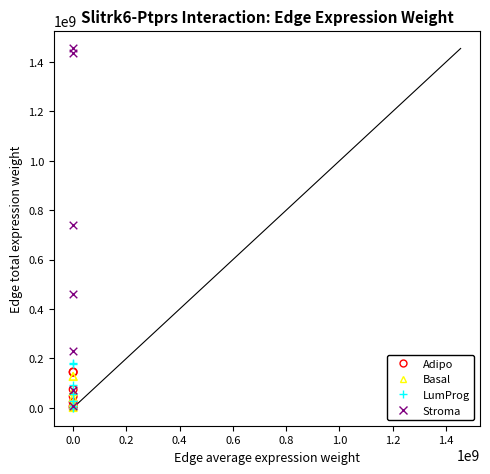

Which series has the widest spread of Y values?

Stroma